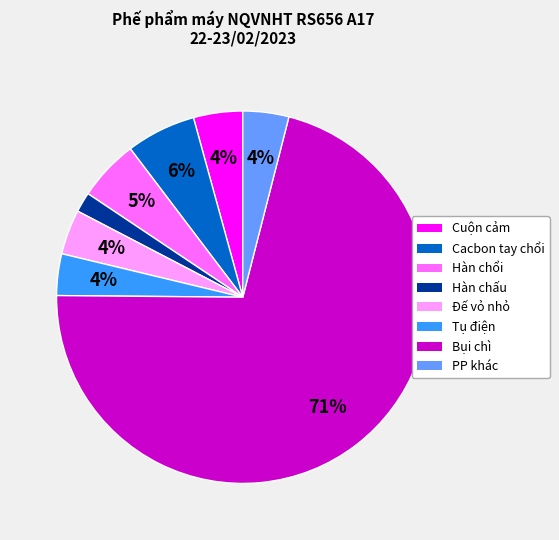

Which slice represents more than half of the pie?

Bụi chì